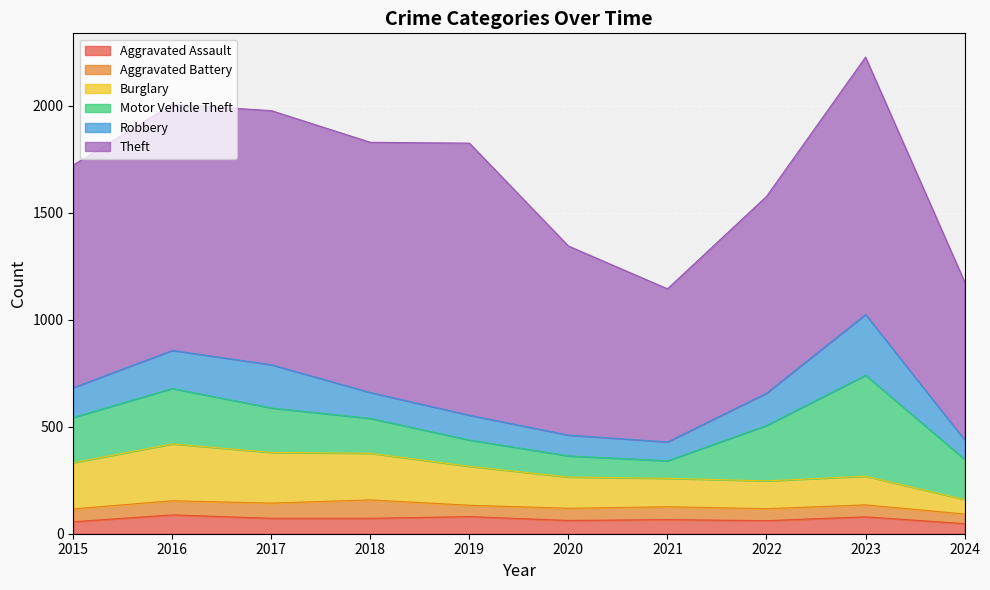

How many interior local peaks does the Aggravated Assault series have?

4